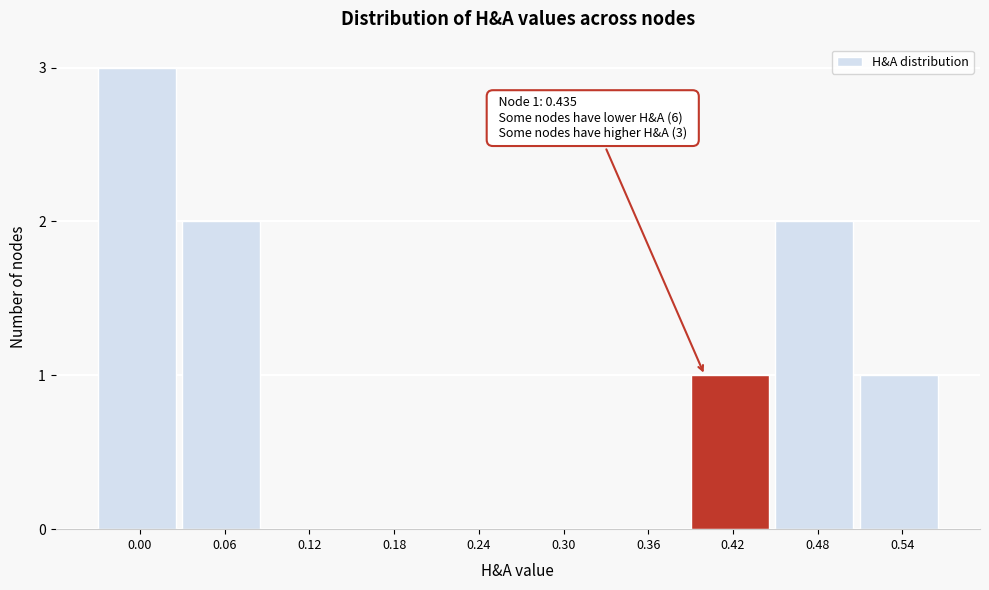

Reading right to left, transcribe all the data shown in this chart.

0.54=1	0.48=2	0.42=1	0.36=0	0.30=0	0.24=0	0.18=0	0.12=0	0.06=2	0.00=3